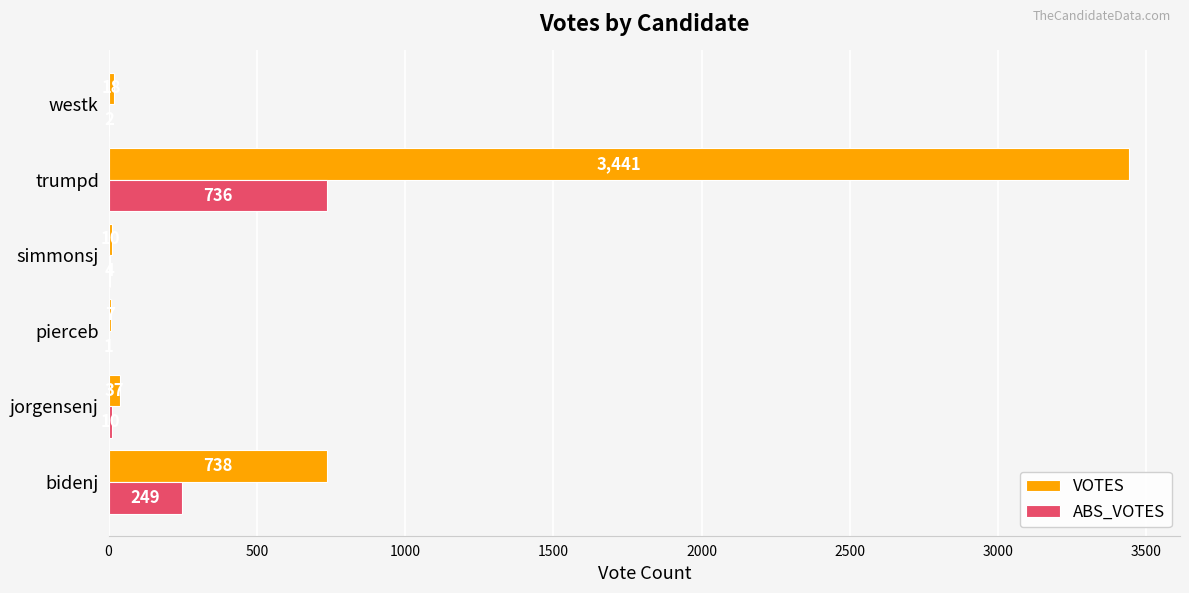

The value of ABS_VOTES at bidenj is 249. True or false?

True